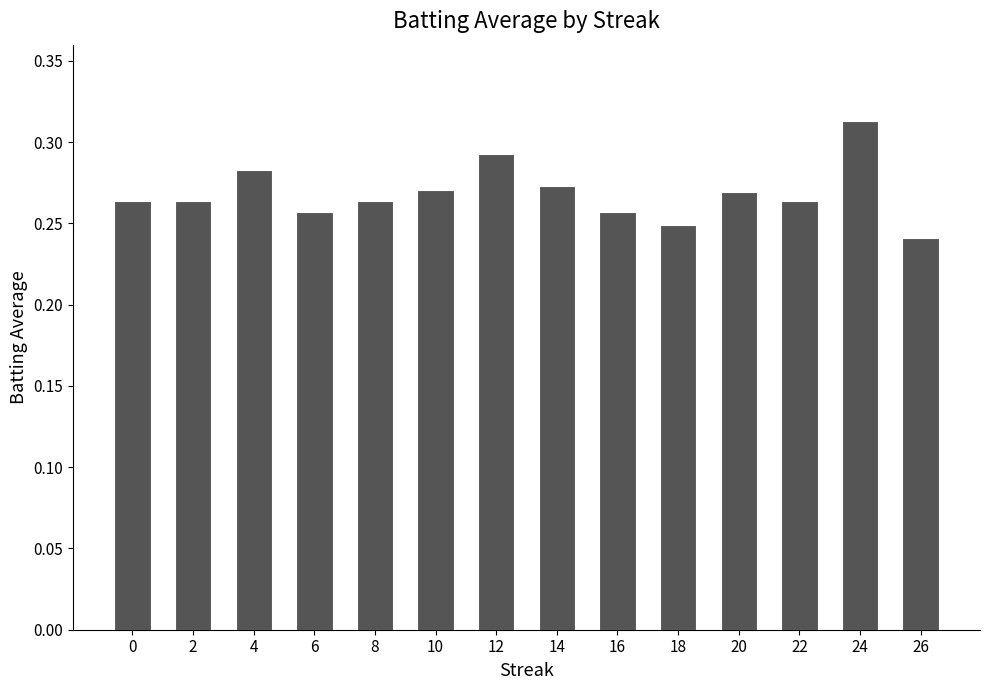

How many series are shown in this chart?

1